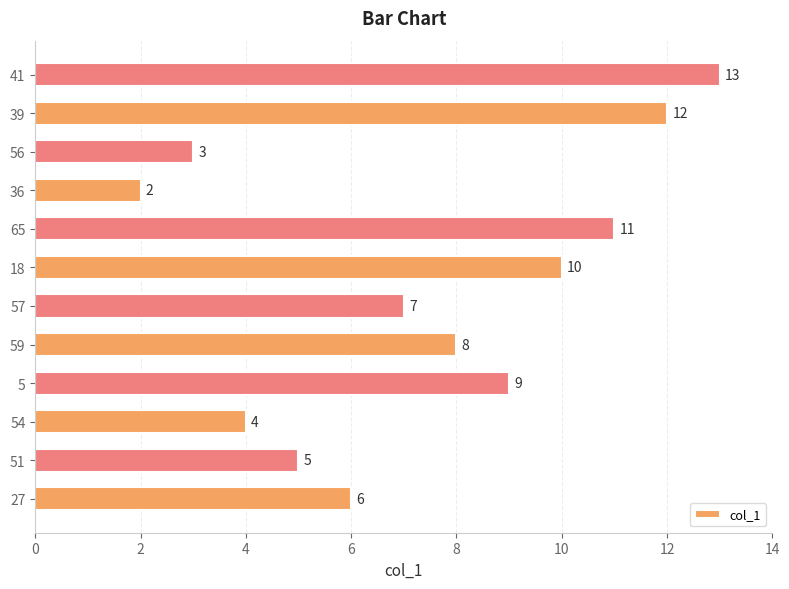

True or false: the data shows 17 at 39.

False